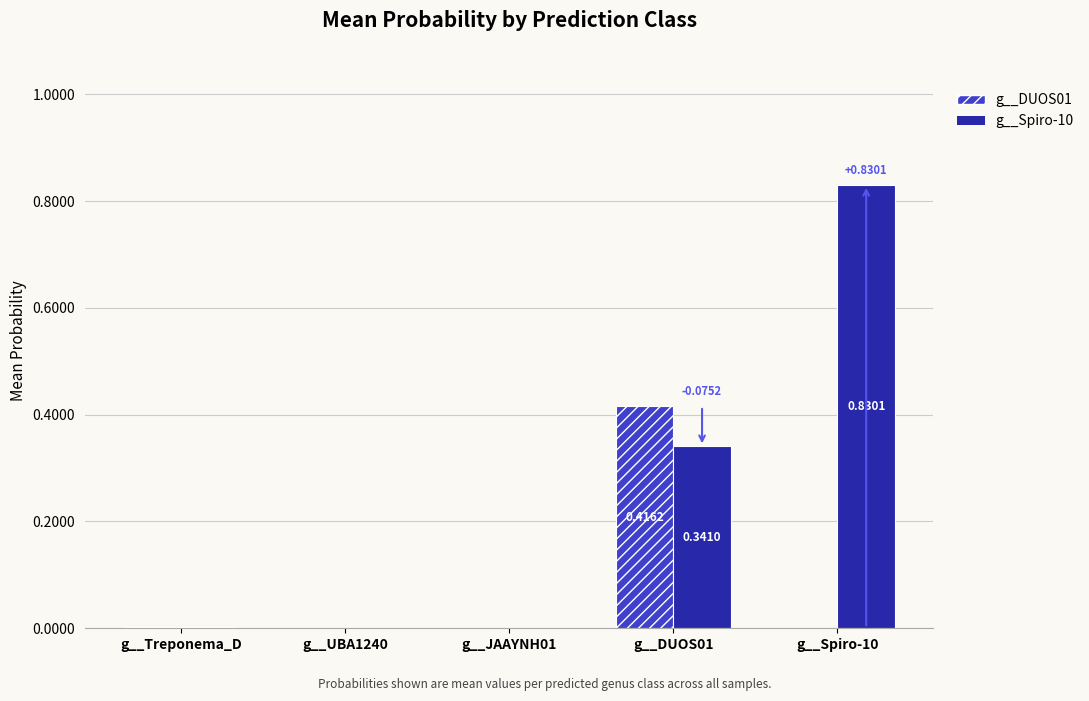

The value of g__Spiro-10 at g__JAAYNH01 is 0.0. True or false?

True